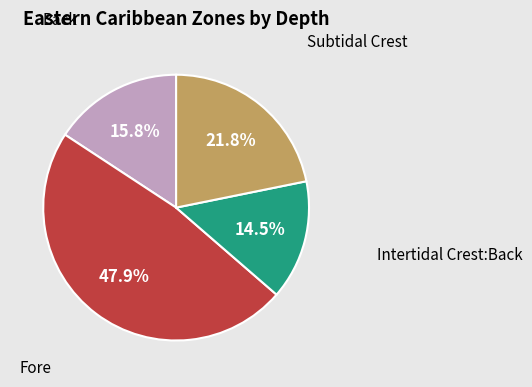

Is there any slice that represents more than half of the pie?

No